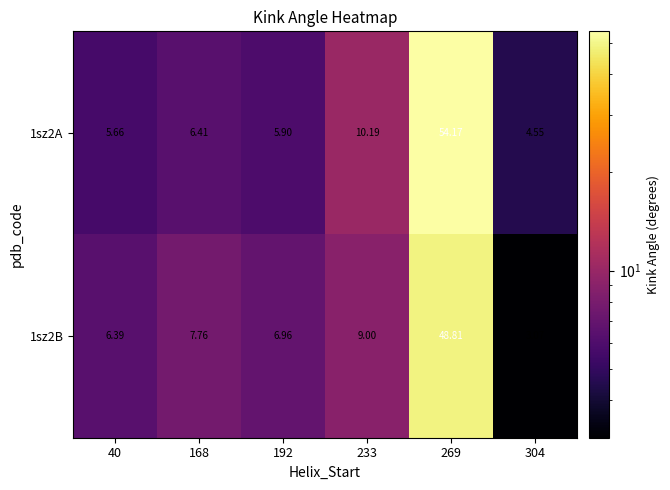

Which has a higher value, 40 or 192?

192